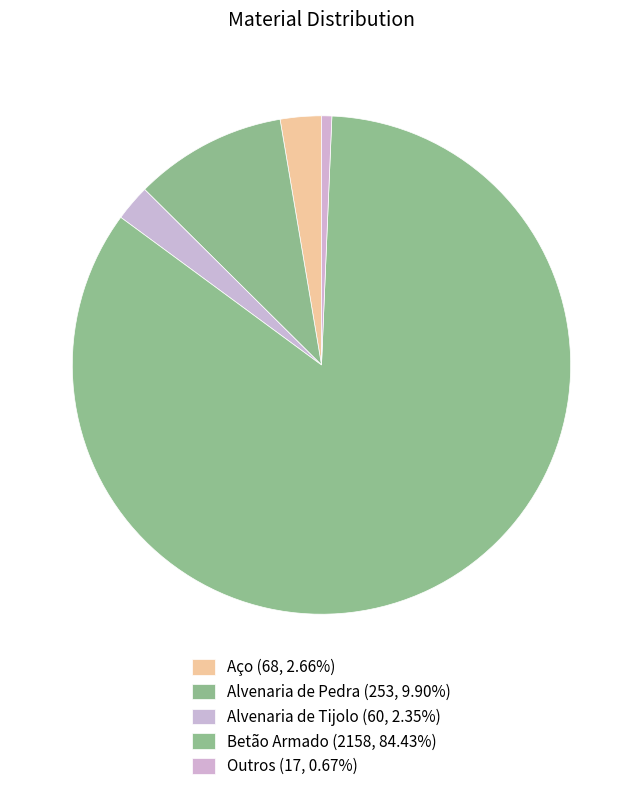

How many slices are in this pie chart?

5